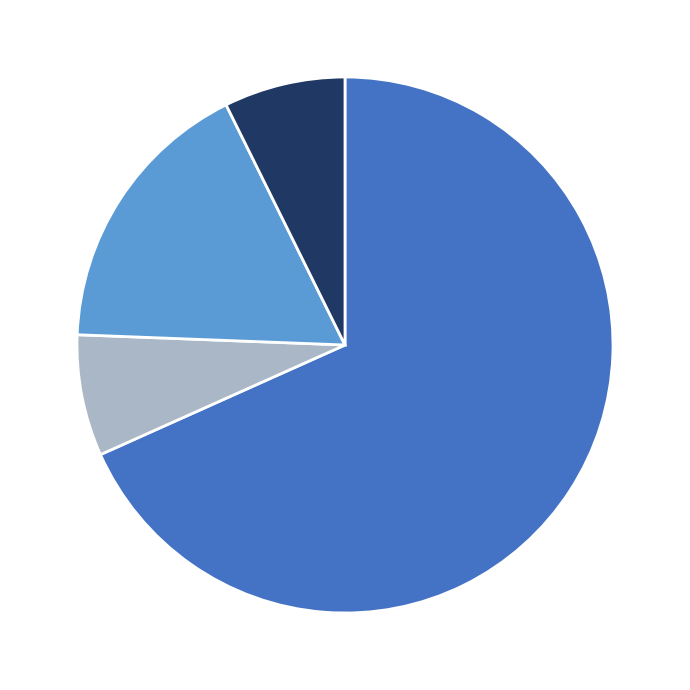

Is there a majority slice in this chart?

Yes